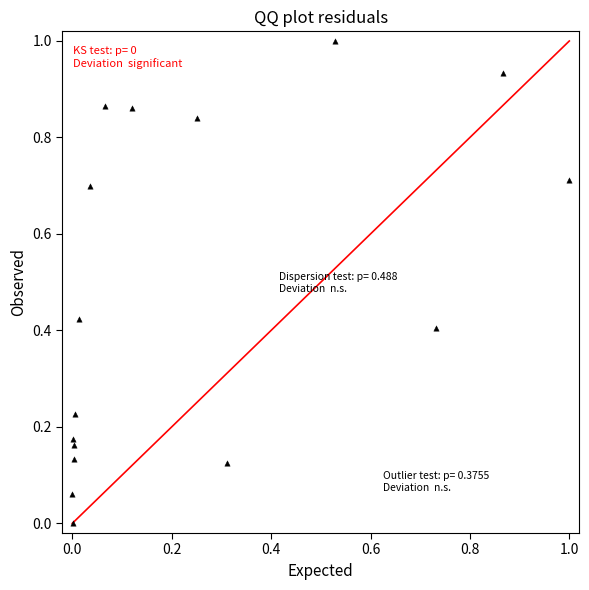

What is the range of Y values (max minus min)?

1.0